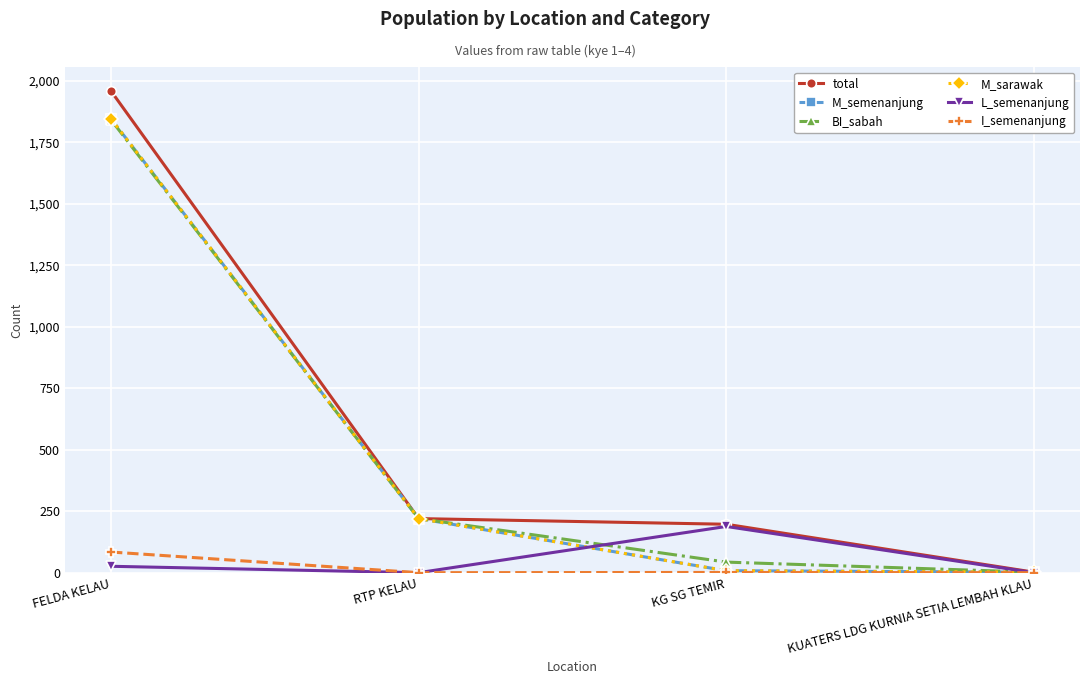

Does the chart have visible grid lines?

Yes